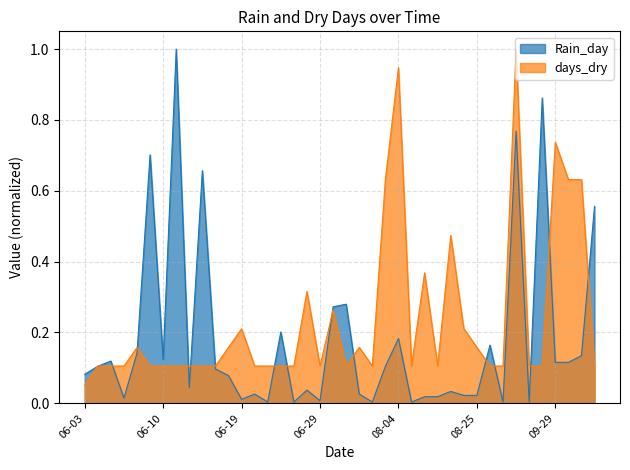

Is it true that Rain_day equals 0.0 at 2022-06-23?

False